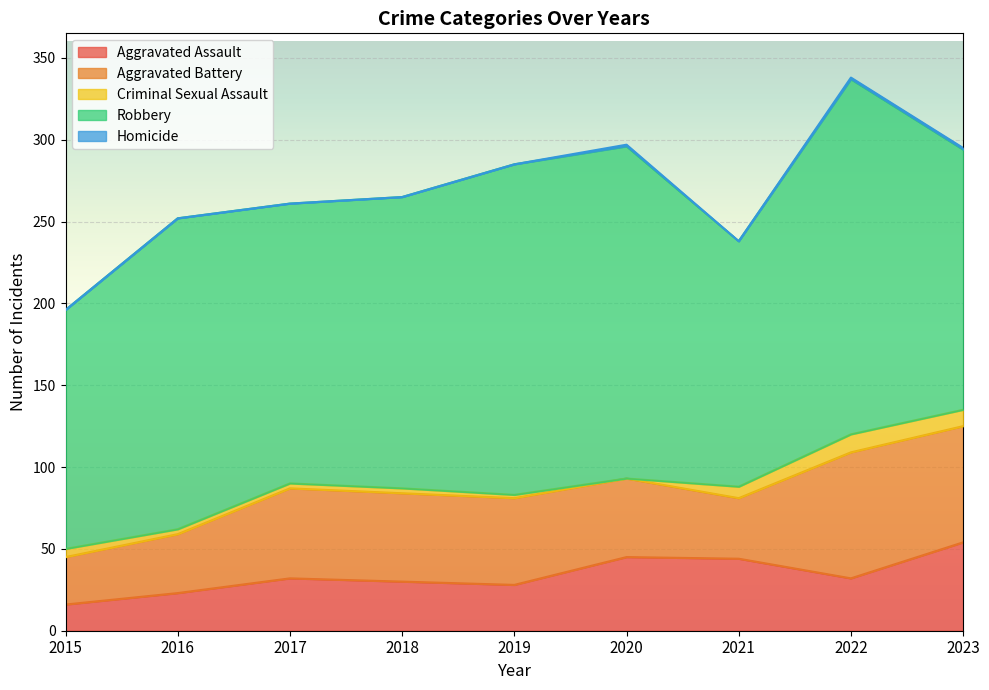

How many categories are shown in the chart?

9